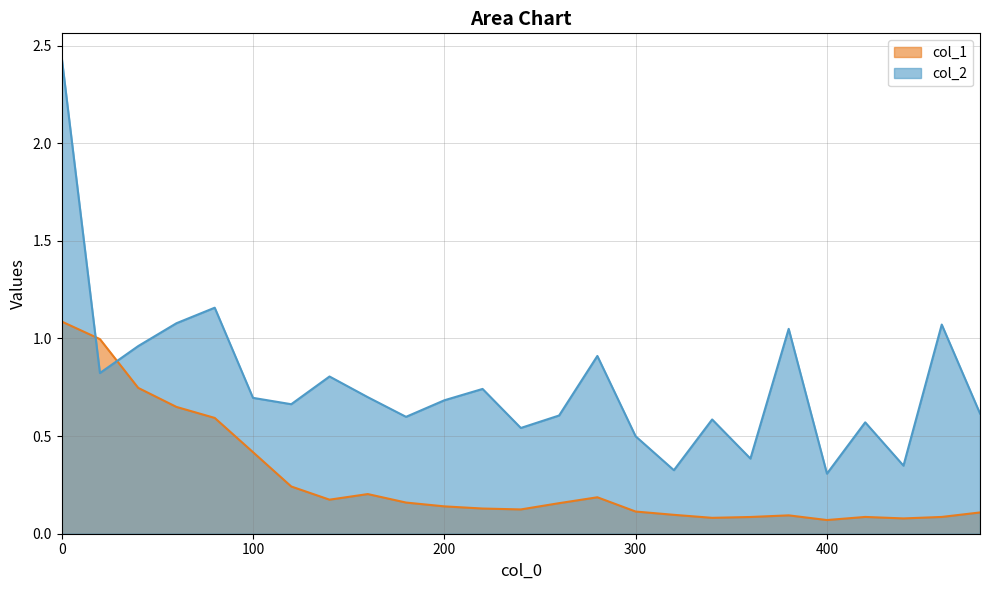

In col_1, how many points are lower than both neighbors (excluding endpoints)?

5